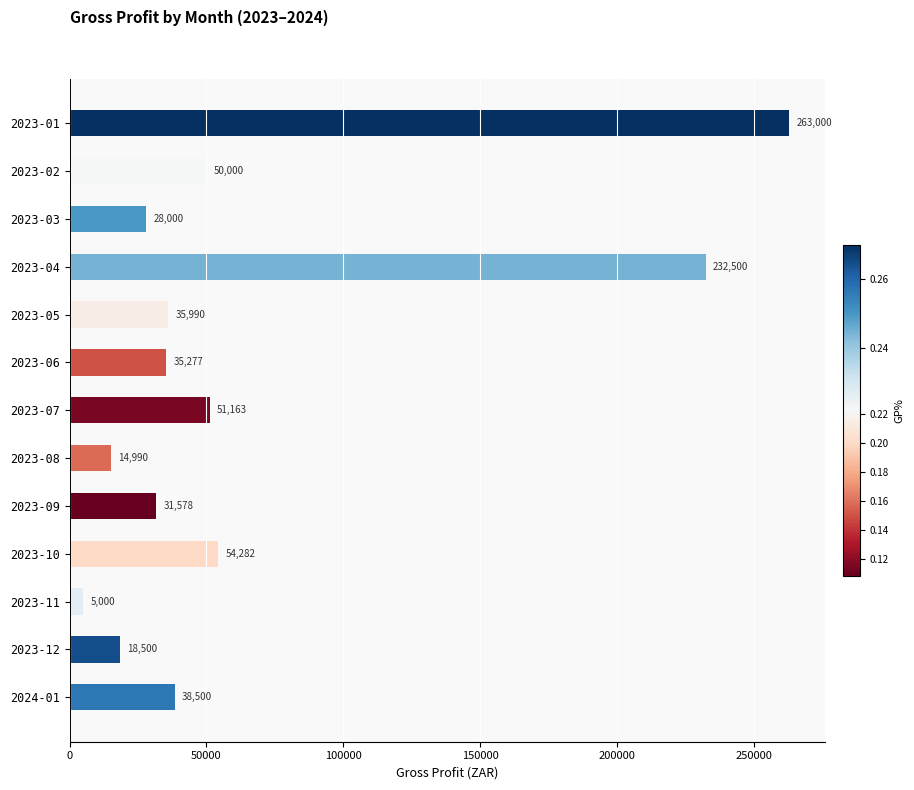

At which label is the value closest to 134000?

2023-10